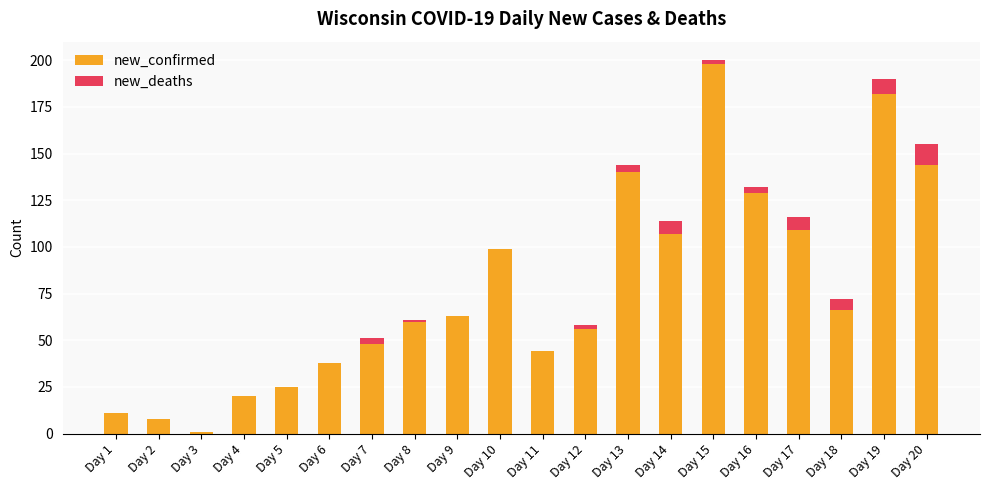

Is it true that new_confirmed equals 16 at Day 6?

False